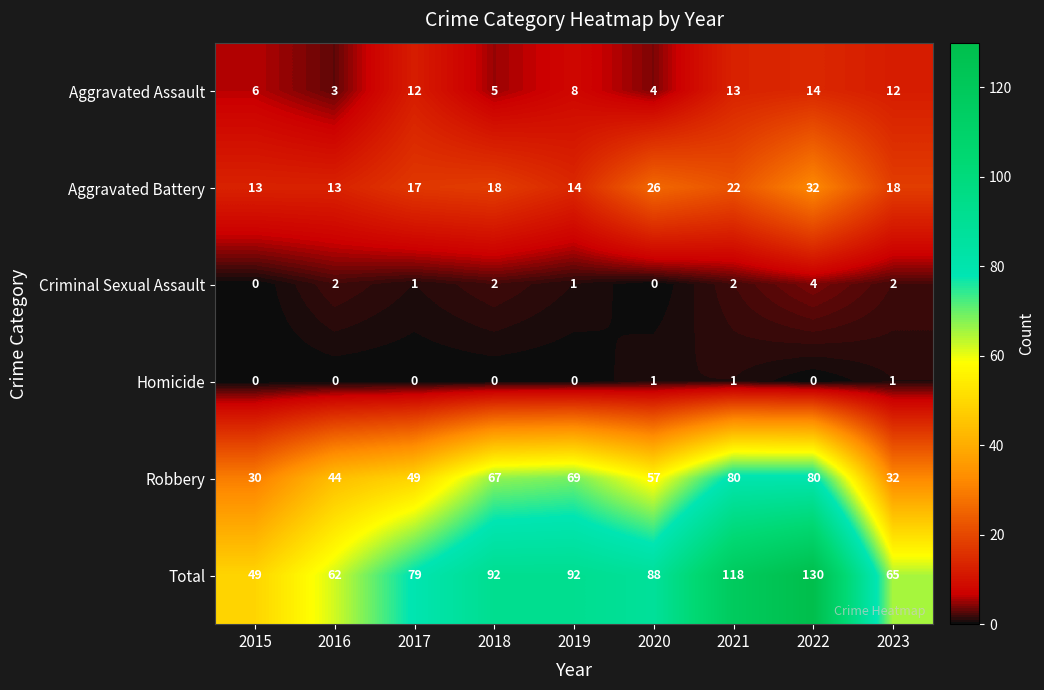

Is the value of Aggravated Battery at 2019 greater than the value of Aggravated Assault at 2016?

Yes